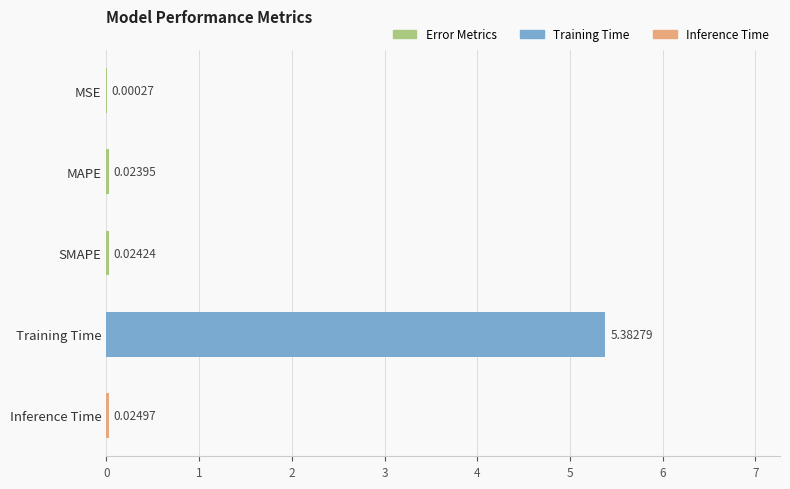

What is the change in value from MSE to Training Time?

+5.4